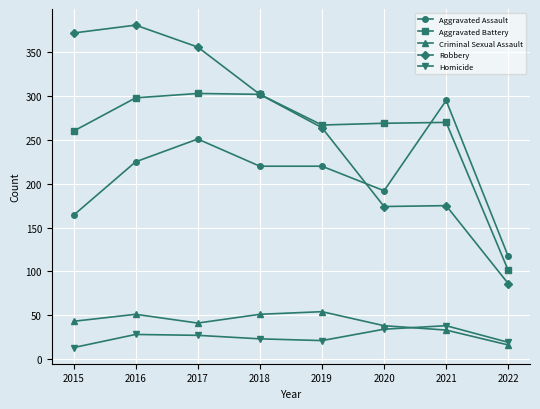

Where is Robbery nearest to the value 233?

2019